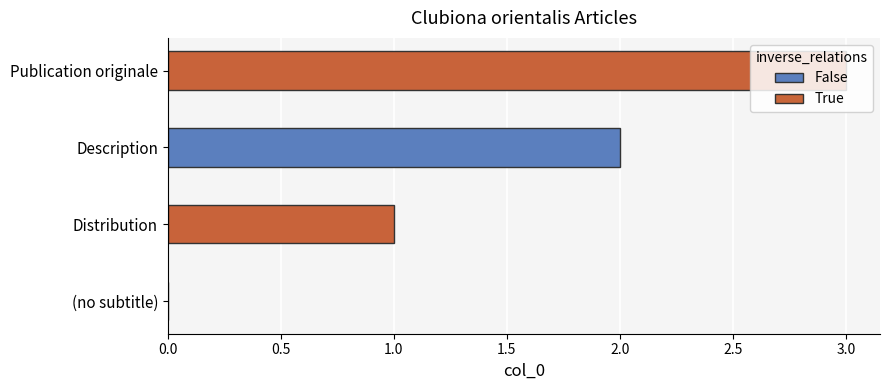

Count the number of categories in the chart.

4